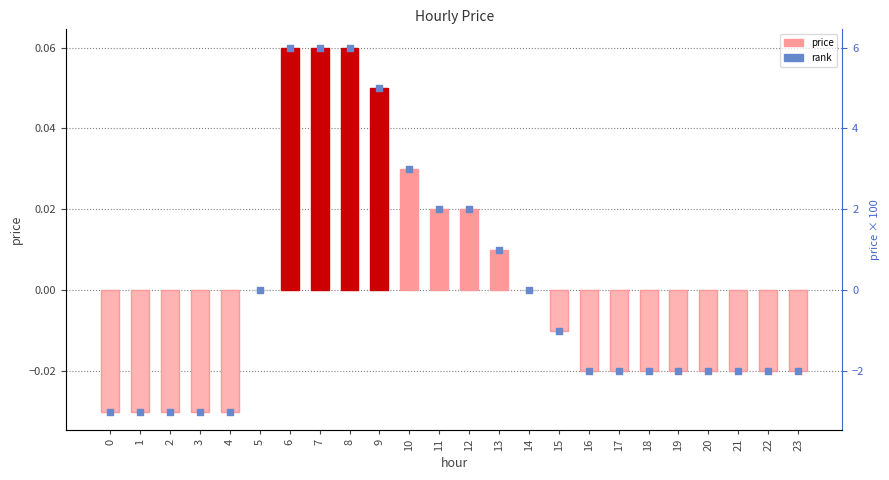

Which series has the largest Y range (max minus min)?

price